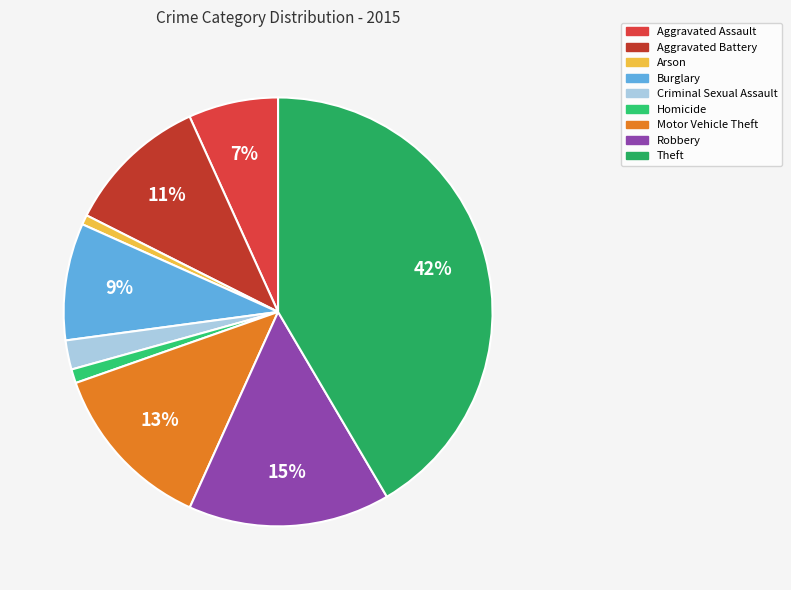

To the nearest percent, what is the combined percentage of Arson and Aggravated Assault?

8%